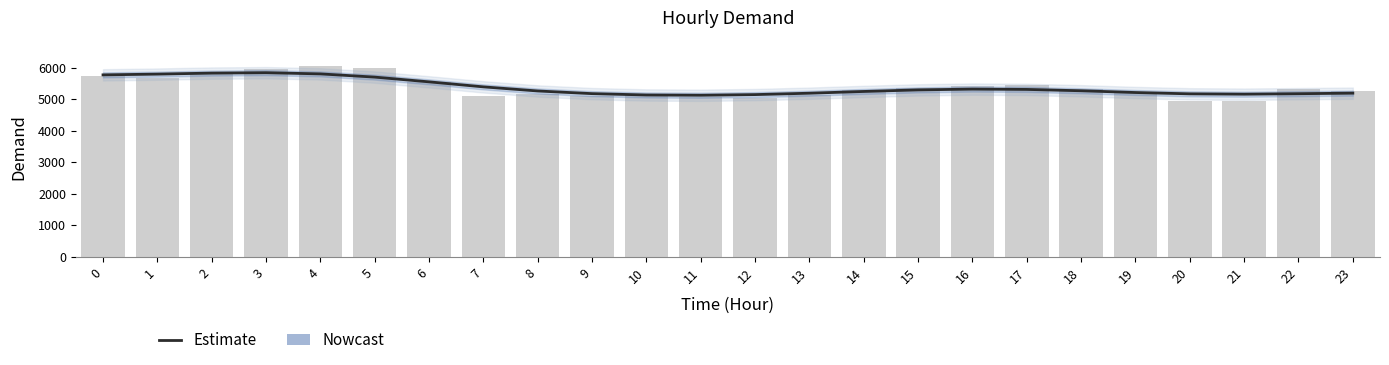

What is the smallest value displayed?

4944.0